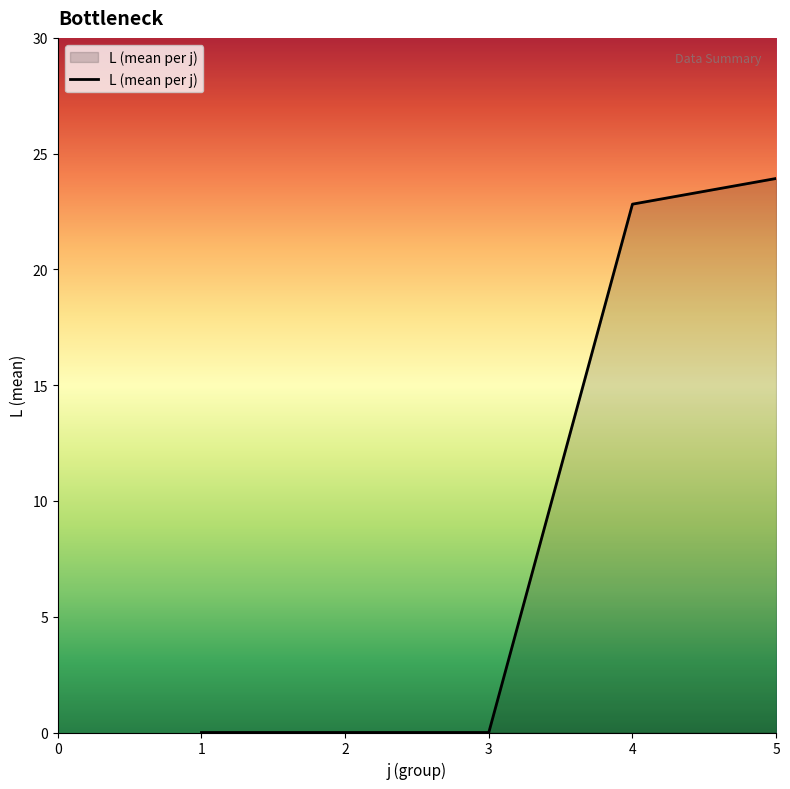

True or false: the data has more than 1 interior local peaks.

False